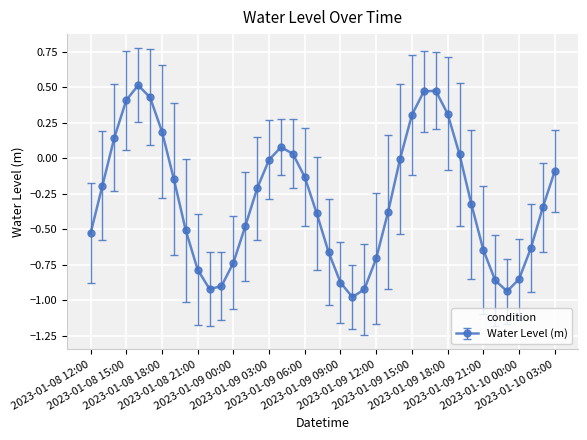

What is the difference between the maximum and minimum values?

1.5